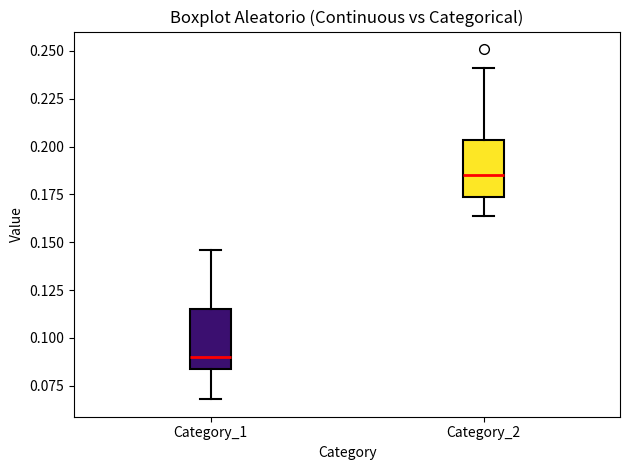

Where is the lower edge of the box for Category_1 on the y-axis? The values are not printed on the chart, so give them approximately, as read against the axis.

0.085